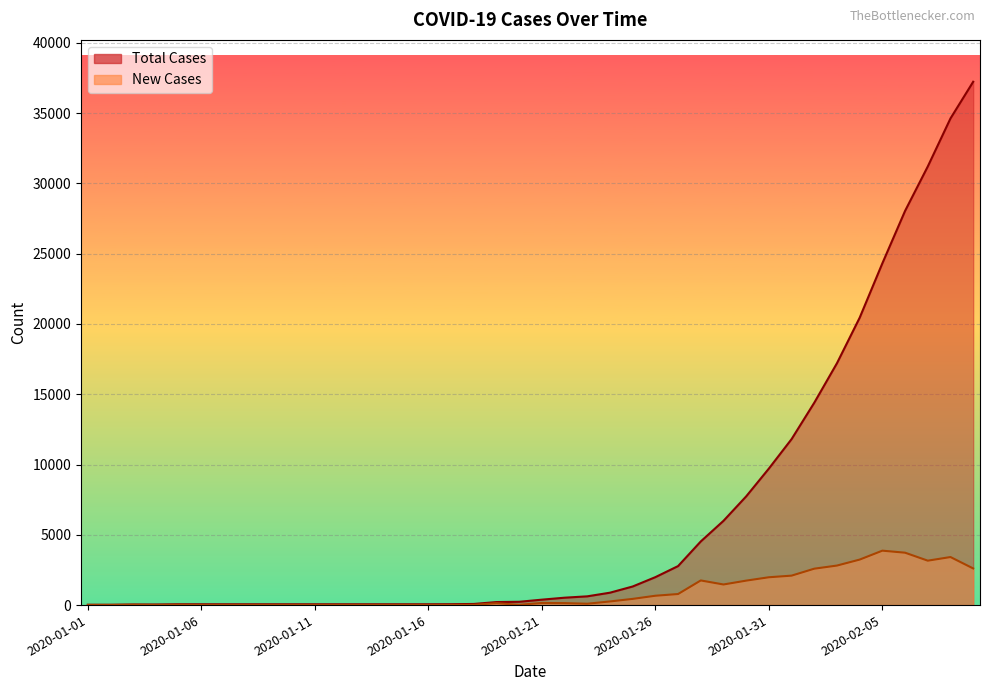

At which label does New Cases reach its minimum?

2020-01-01